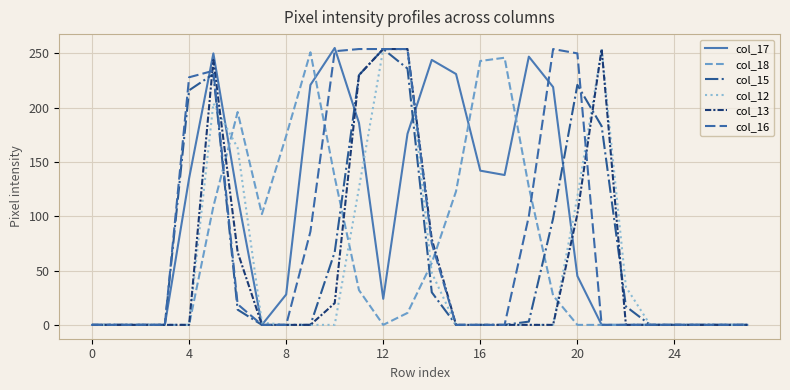

True or false: col_16 has more than 0 points higher than both neighbors.

True